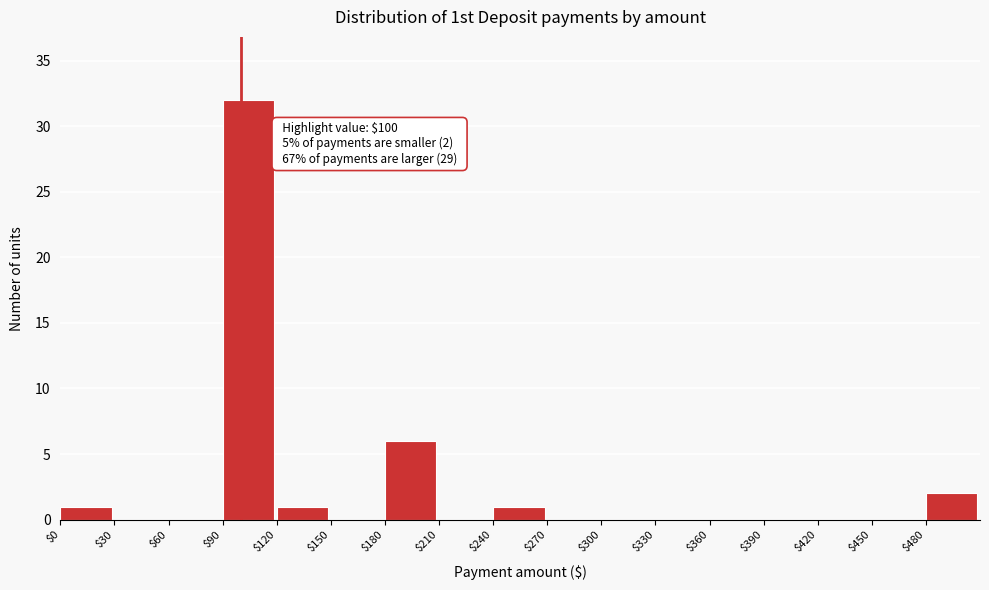

Over which range of the x-axis is the bar tallest?

90 to 120